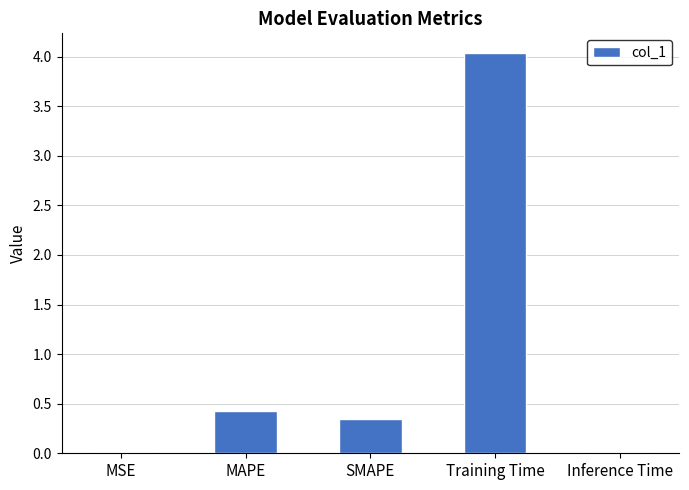

Is it true that the value at Training Time is 1.6?

False